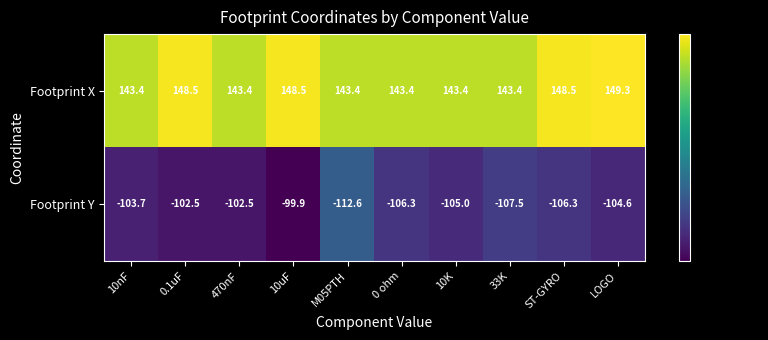

What is the greatest value displayed?

149.3